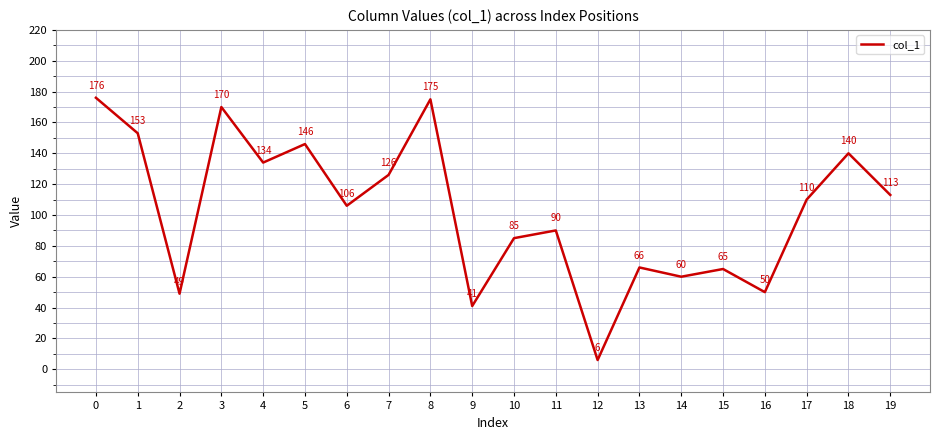

At which category does the data reach its first local peak?

3